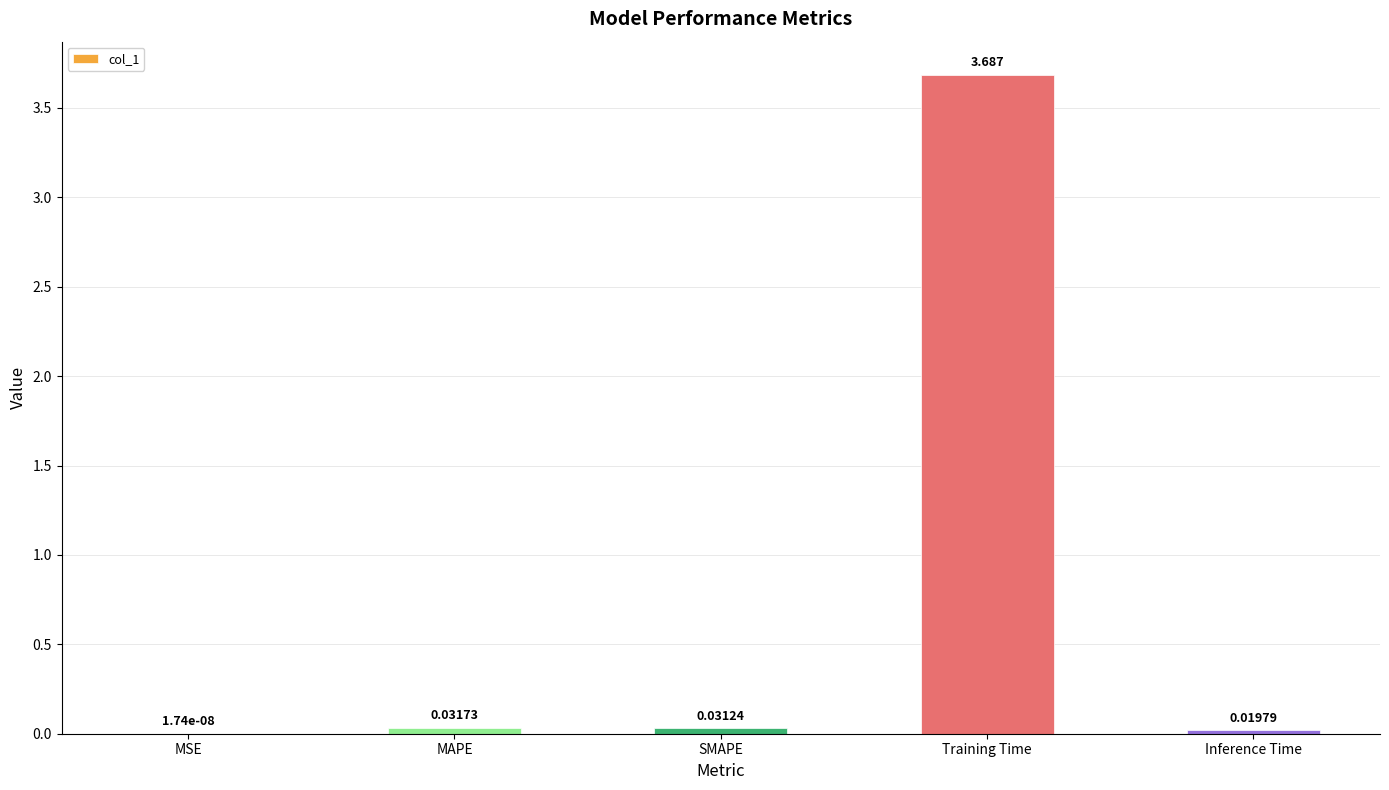

At which label is the value closest to 1?

MAPE